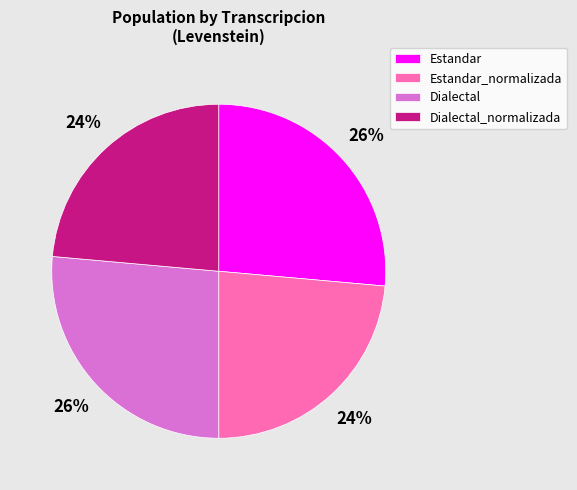

What is the ratio of the value at Estandar_normalizada to the value at Dialectal?

0.9